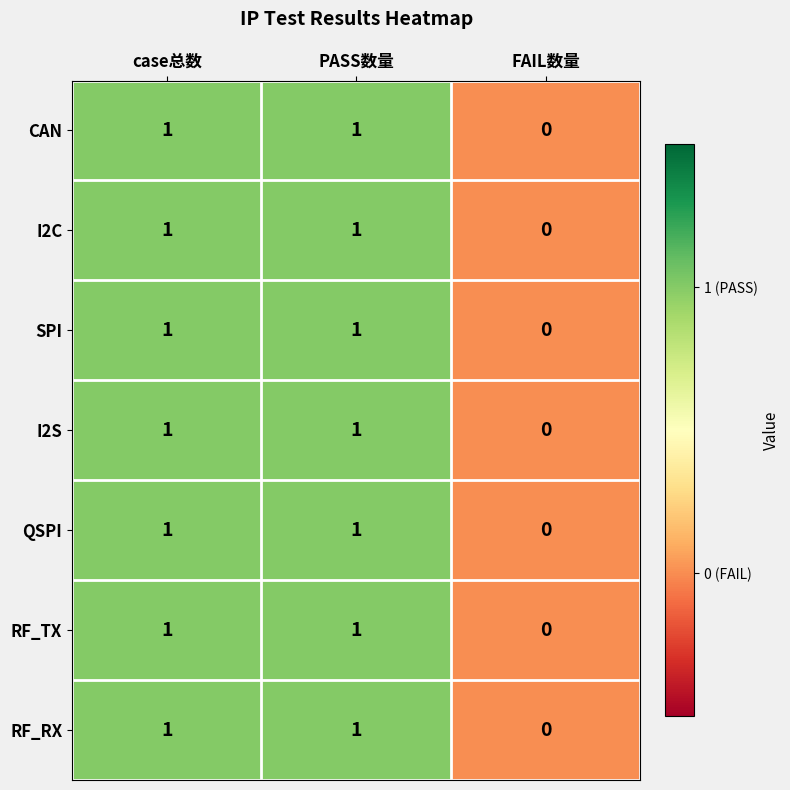

The RF_TX series shows 2 at case总数. True or false?

False